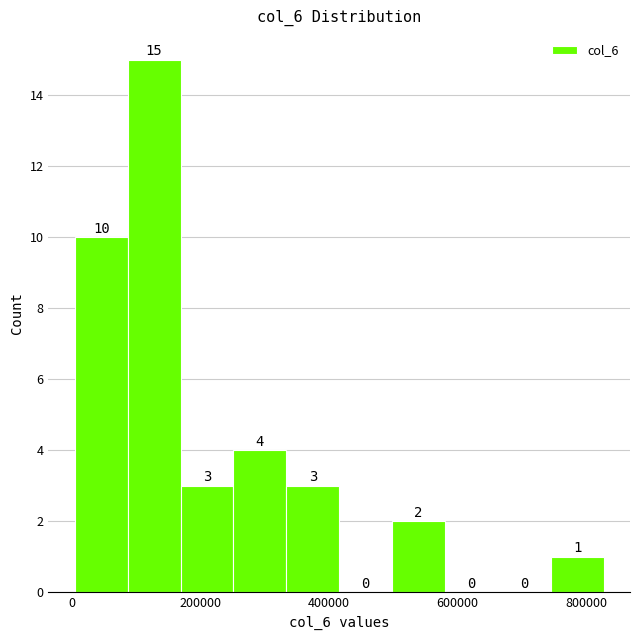

Reading left to right, list every bar in this chart as the range it spans on the x-axis followed by its height. The bar edges are not printed on the chart, so give them approximately, as read against the axis.

0 to 80000: 10
80000 to 160000: 15
160000 to 260000: 3
260000 to 340000: 4
340000 to 420000: 3
420000 to 500000: 0
500000 to 580000: 2
580000 to 660000: 0
660000 to 740000: 0
740000 to 820000: 1